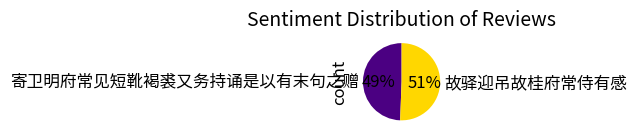

To the nearest percent, what portion does 寄卫明府常见短靴褐裘又务持诵是以有末句之赠 represent?

49%